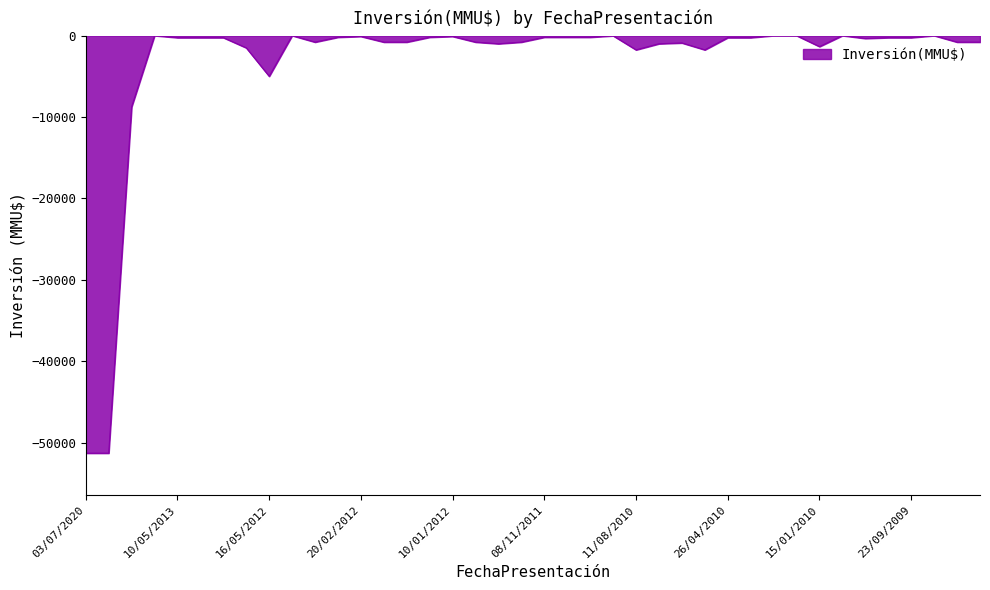

What is the difference between the maximum and minimum values?

51295